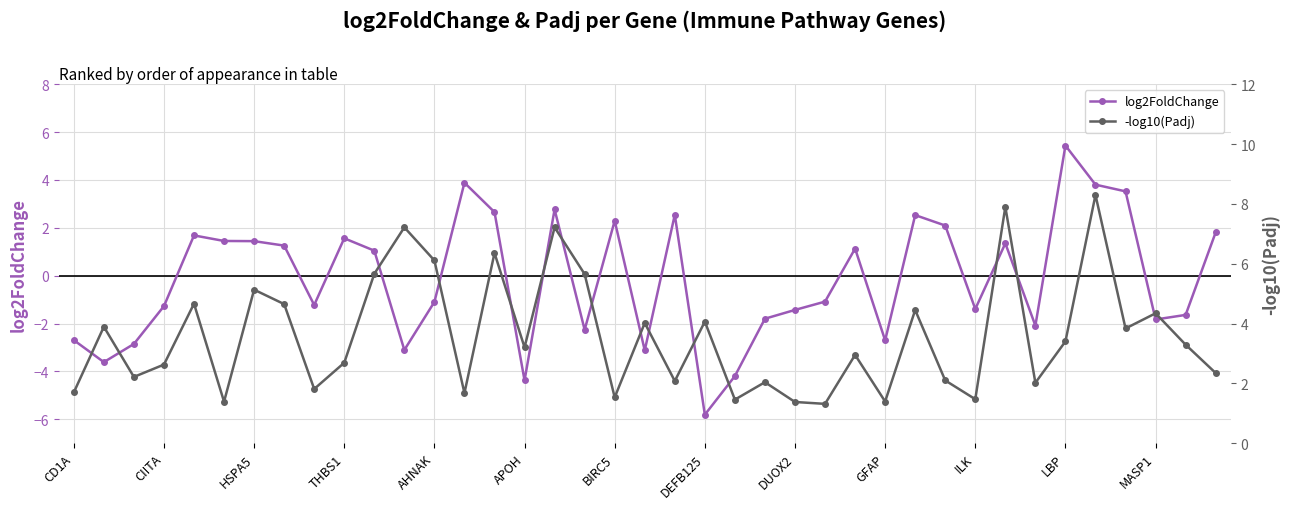

In log2FoldChange, how many points are lower than both neighbors (excluding endpoints)?

11